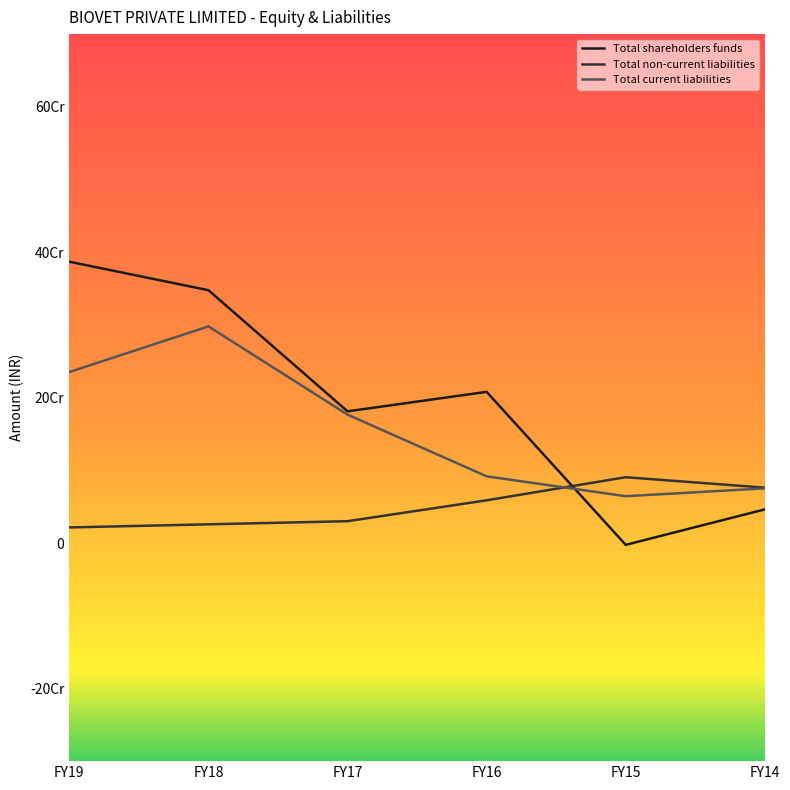

How many interior local peaks does the Total shareholders funds series have?

1